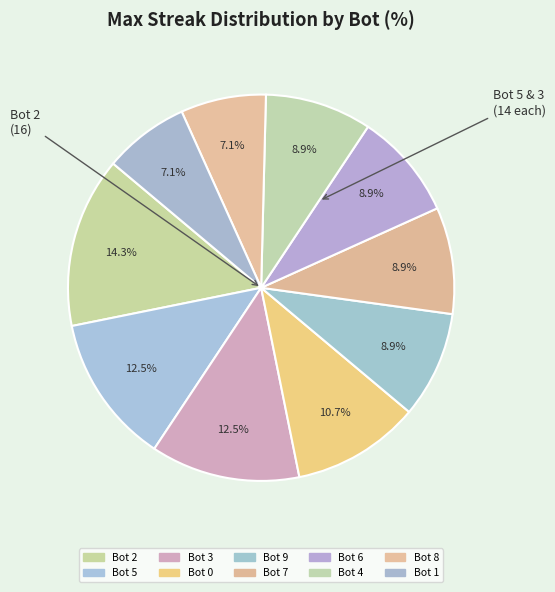

What is the ratio of the value at Bot 8 to the value at Bot 3?

0.6